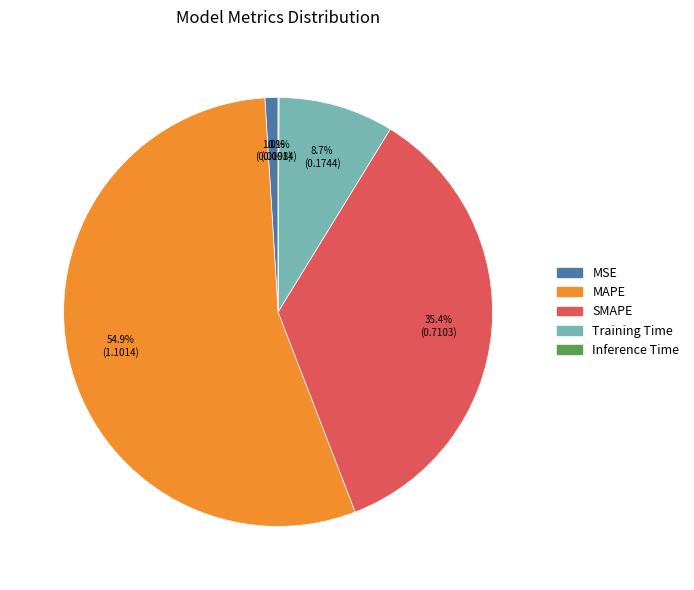

What portion of the pie excludes MSE?

99.0%